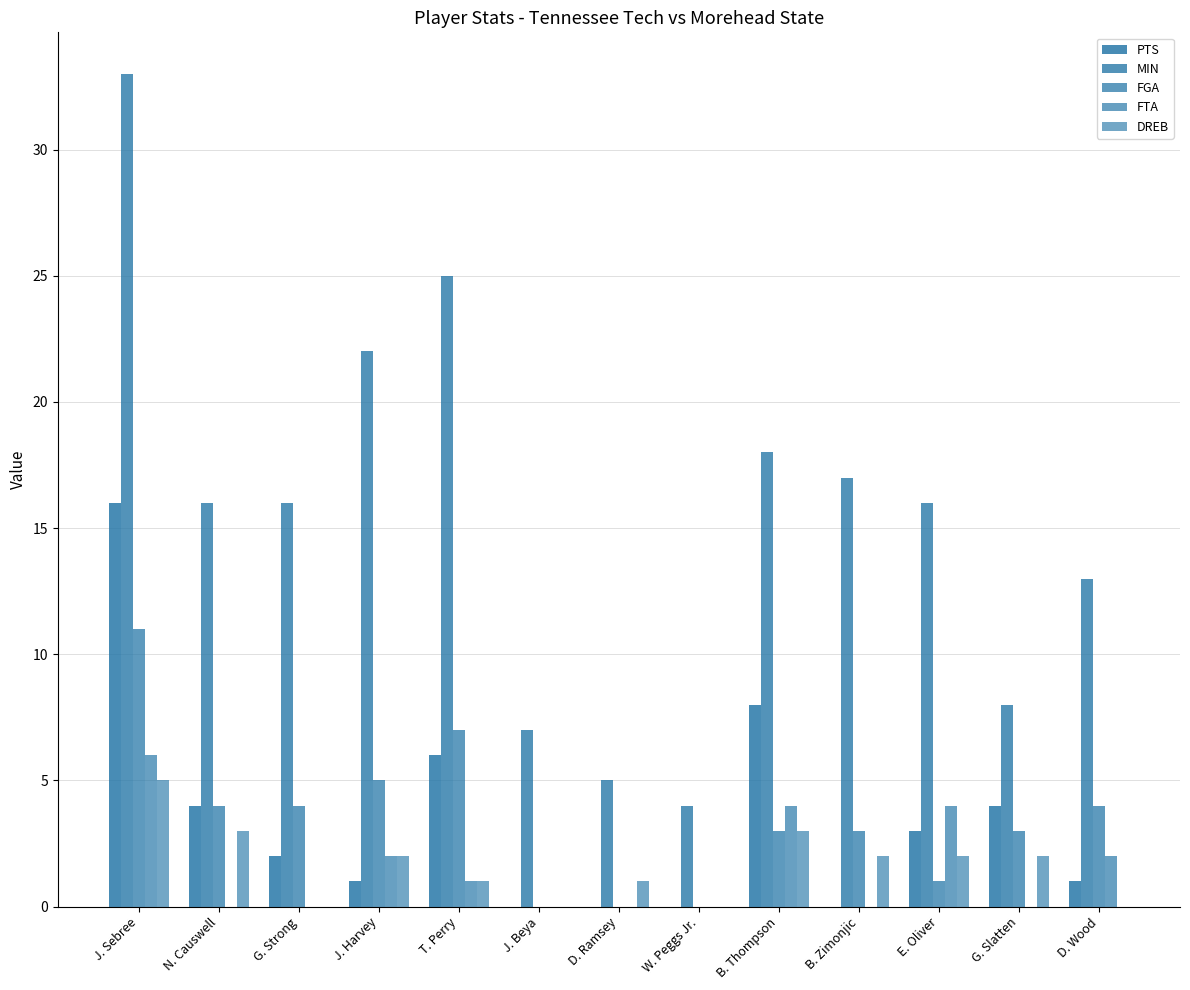

Where does the MIN series first go above 16?

J. Sebree